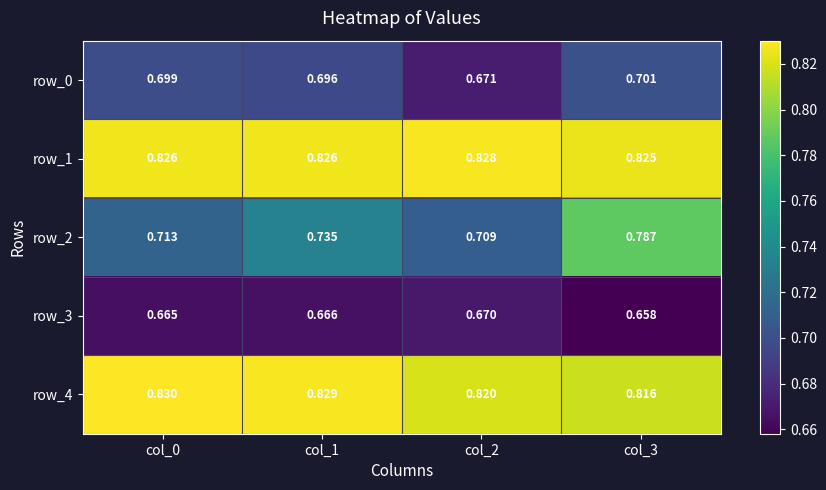

Is it true that row_1 equals 0.6 at col_1?

False